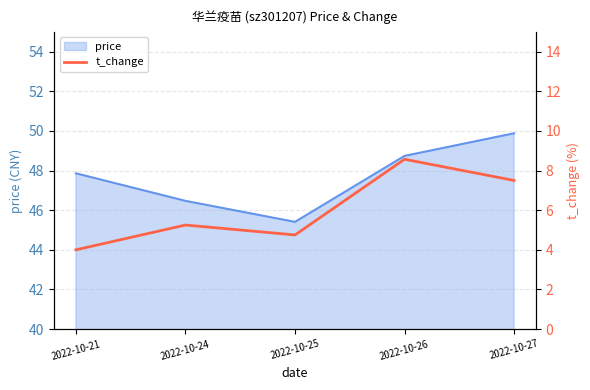

What is the maximum value shown in the chart?

8.6